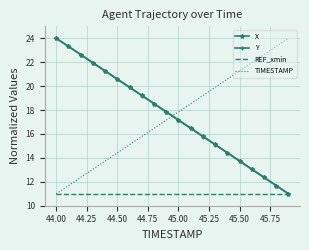

What is the maximum value shown in the chart?

24.0